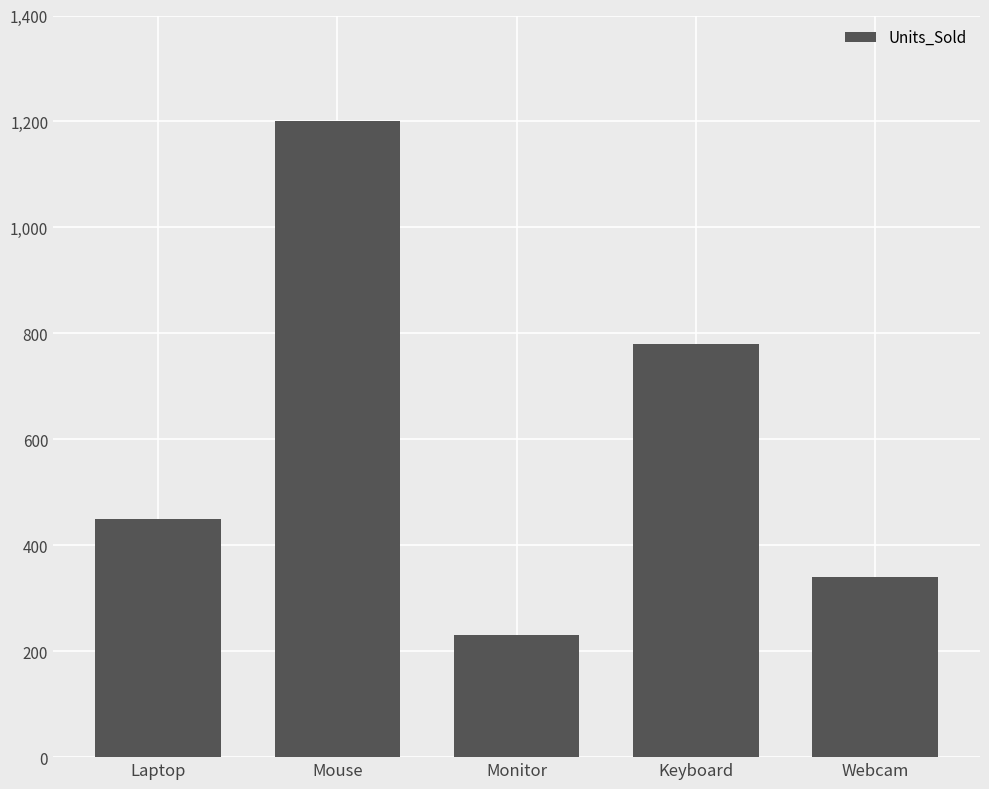

Reading left to right, list all the values displayed in this chart.

450	1200	230	780	340